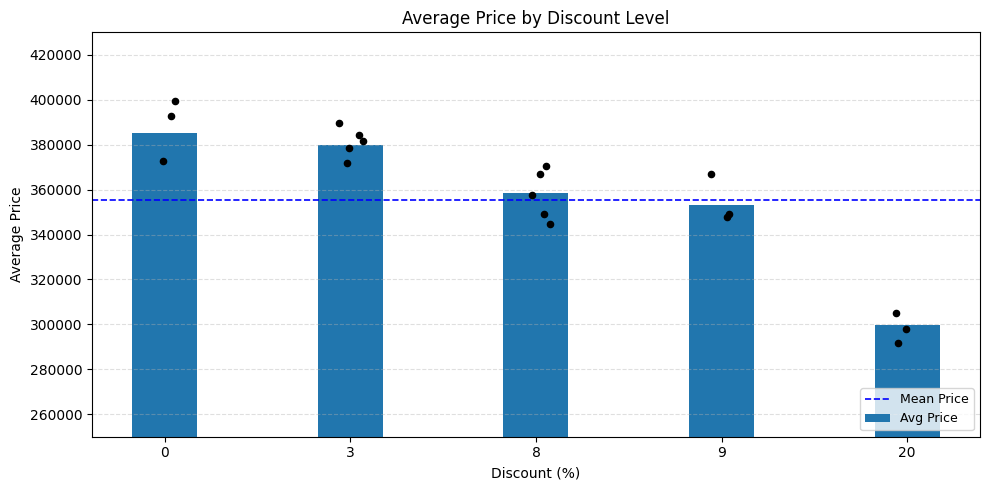

Approximately how many times larger is the value at 0 compared to 20?

1.3